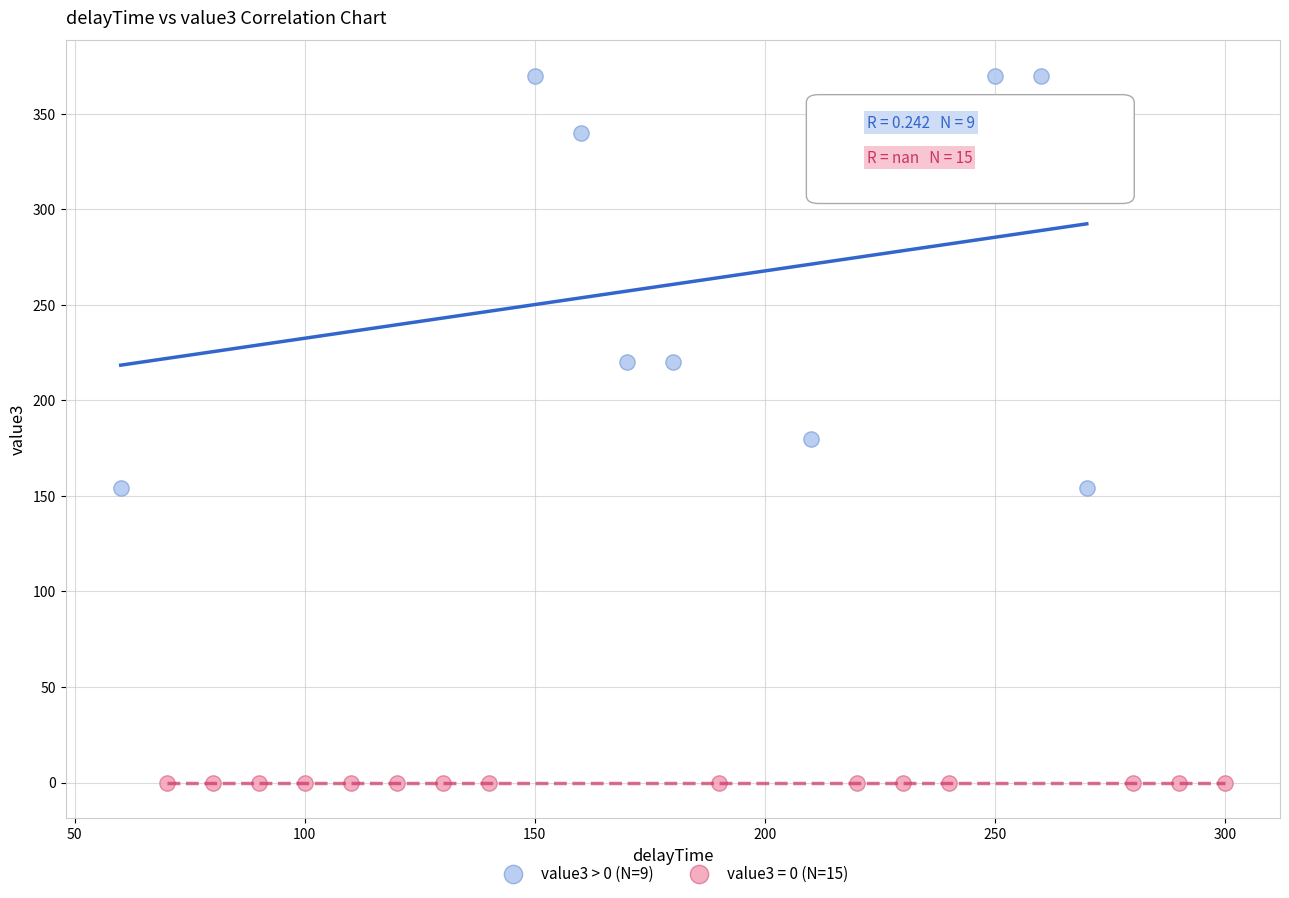

Which series reaches the minimum Y coordinate?

value3 = 0 (N=15)